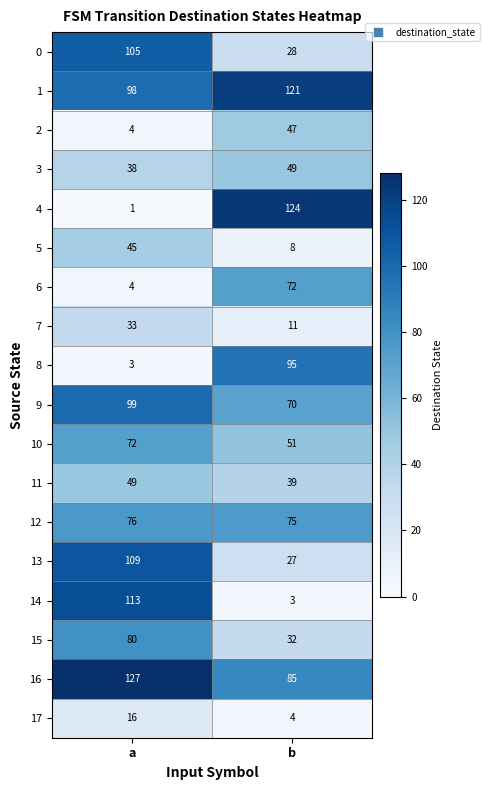

What is the lowest value of the 2 series?

4